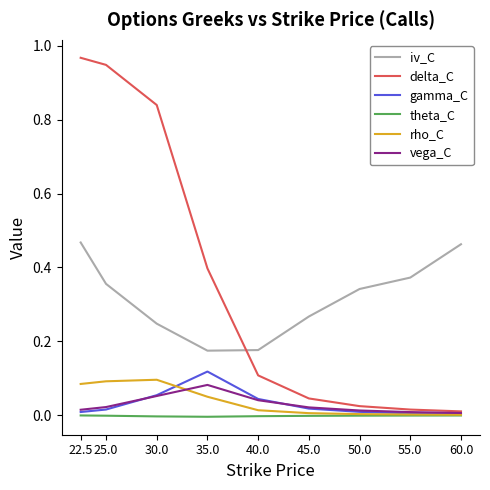

Which series ends up on top after the final intersection of iv_C and delta_C?

iv_C